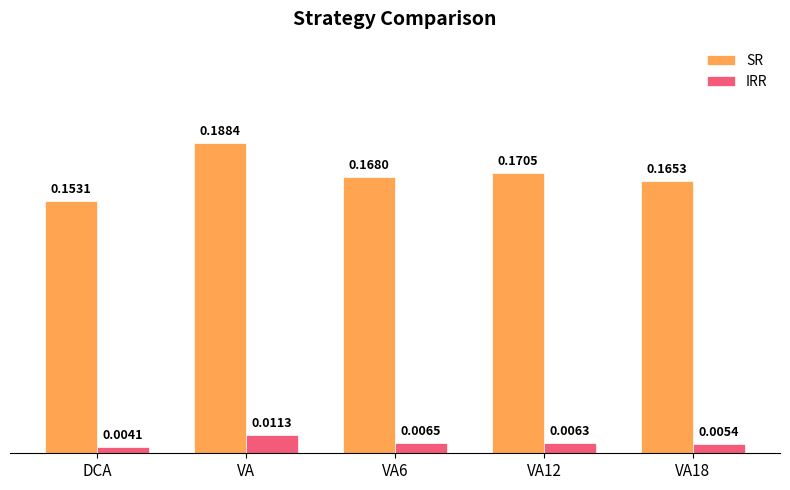

Which category has the highest value in the IRR series?

VA